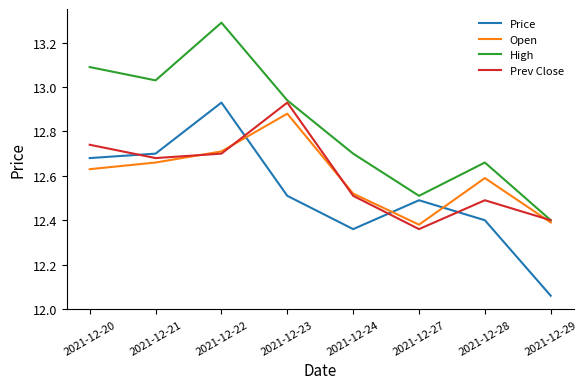

Is the value of Price at 2021-12-29 greater than the value of Prev Close at 2021-12-28?

No